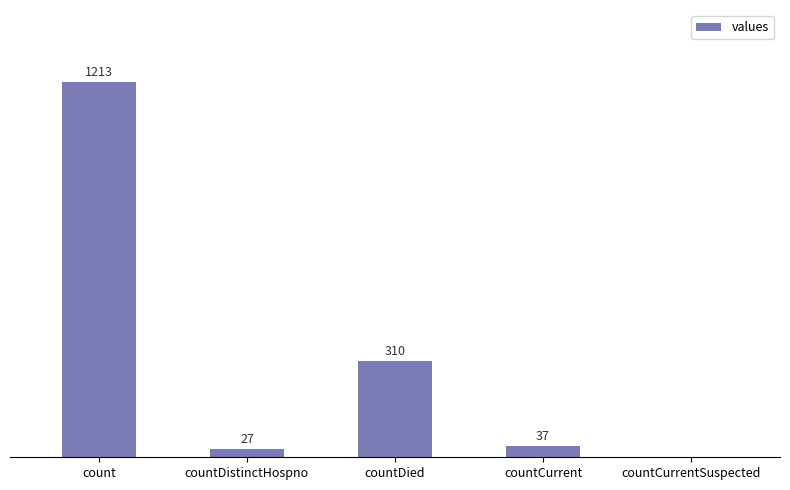

Which category has the highest value across all series?

count